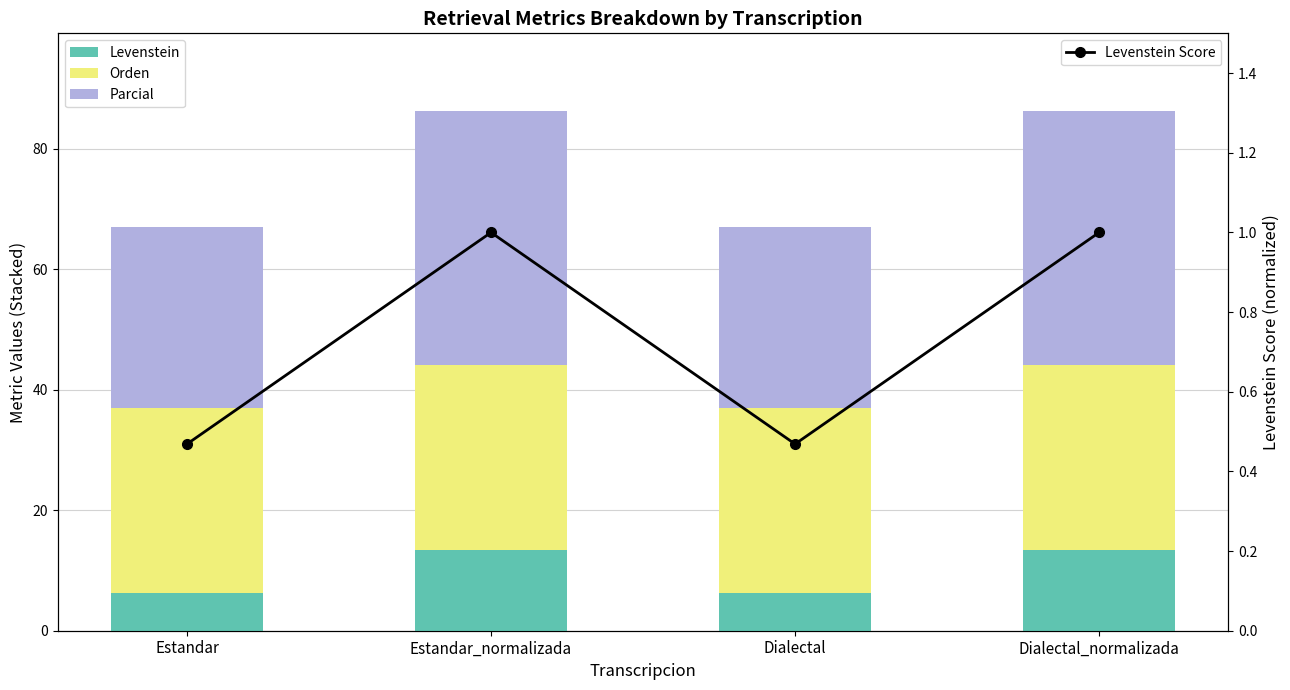

What is the maximum value shown in the chart?

42.1